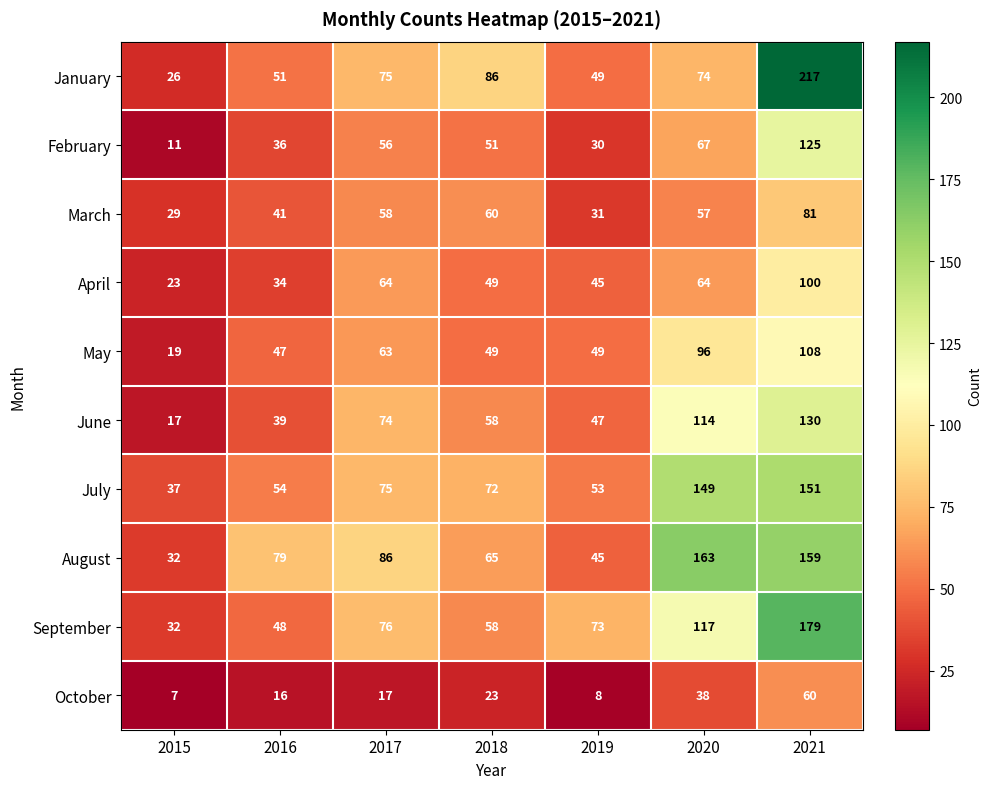

What is the total value across all series at 2021?

1310